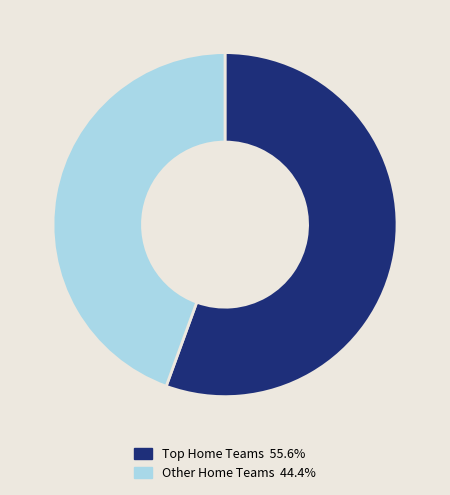

Count the number of slices in the pie.

2